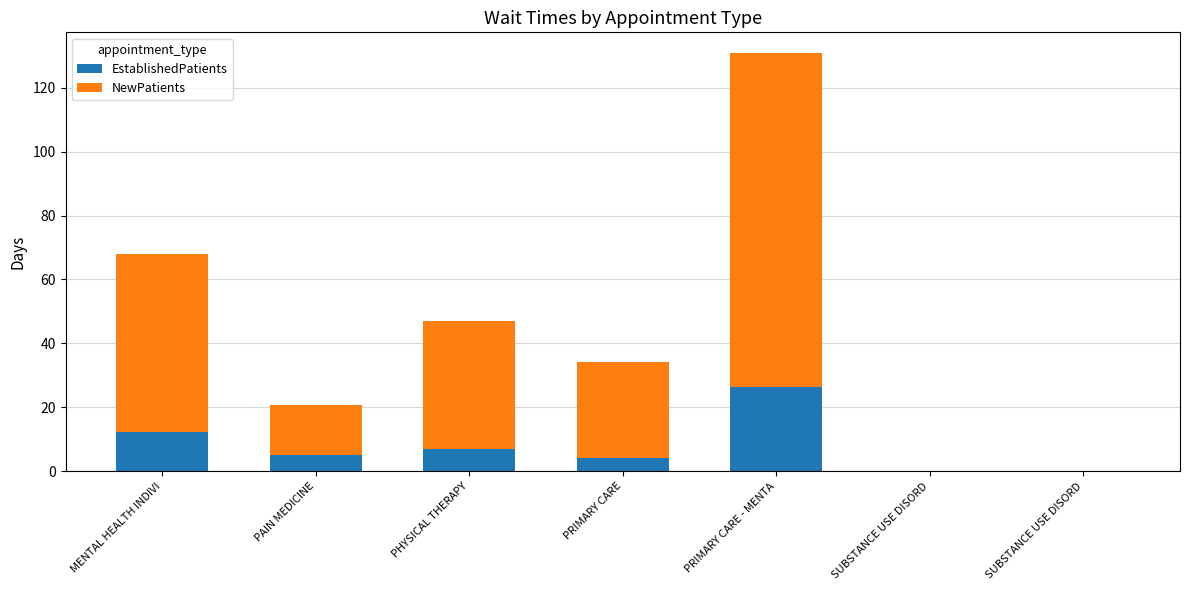

Is it true that NewPatients equals 10.0 at PHYSICAL THERAPY?

False